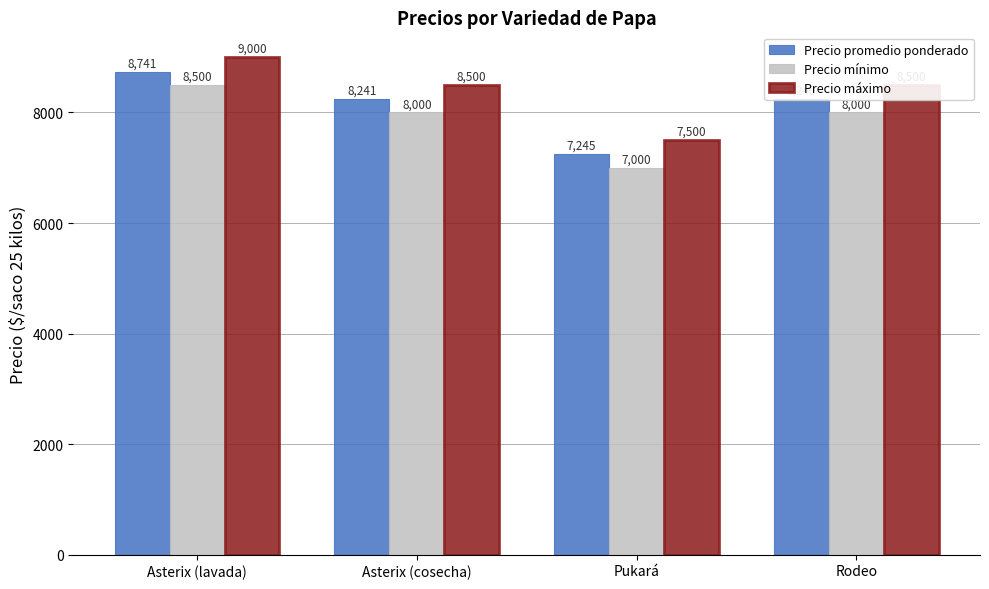

What is the total value across all series at Pukará?

21745